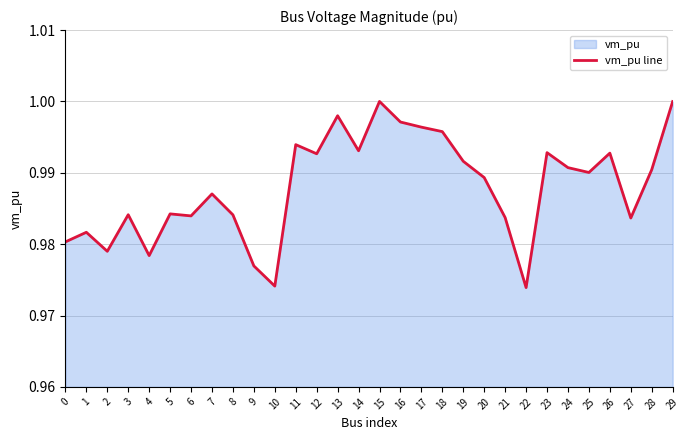

List the labels in order of value, smallest first.

22, 10, 9, 4, 2, 0, 1, 27, 21, 6, 8, 3, 5, 7, 20, 25, 28, 24, 19, 12, 26, 23, 14, 11, 18, 17, 16, 13, 29, 15